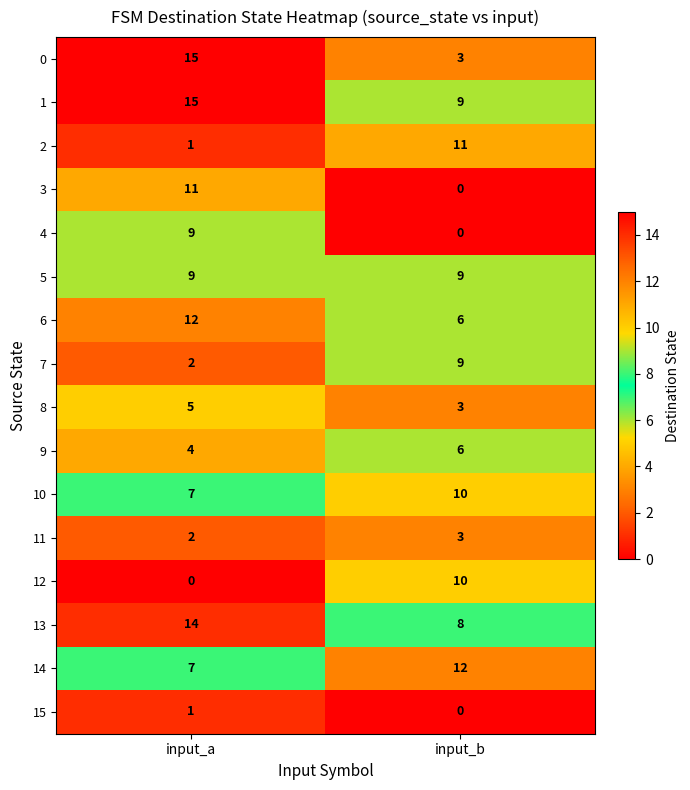

What is the greatest value displayed?

15